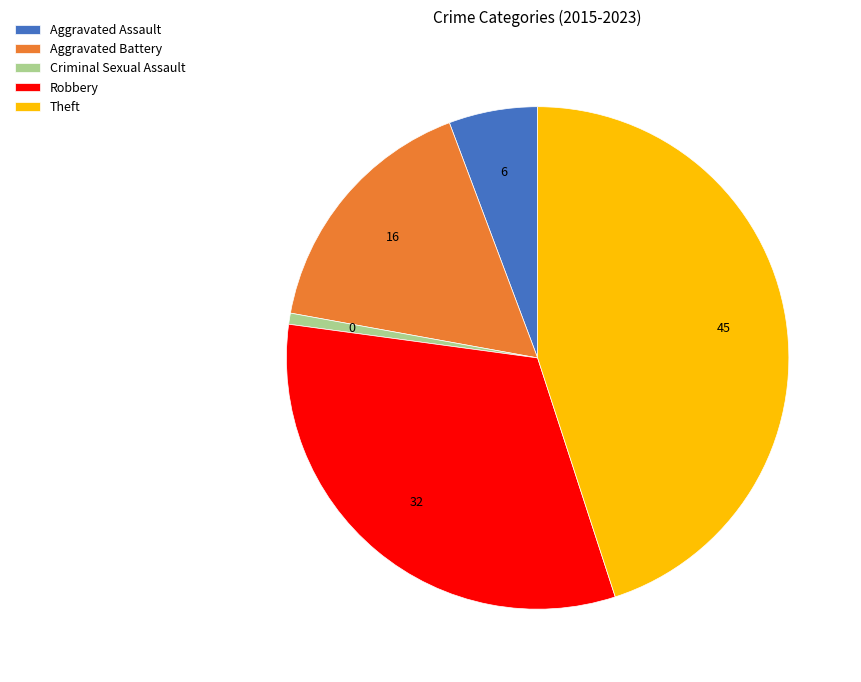

True or false: Theft accounts for 52% of the total.

False